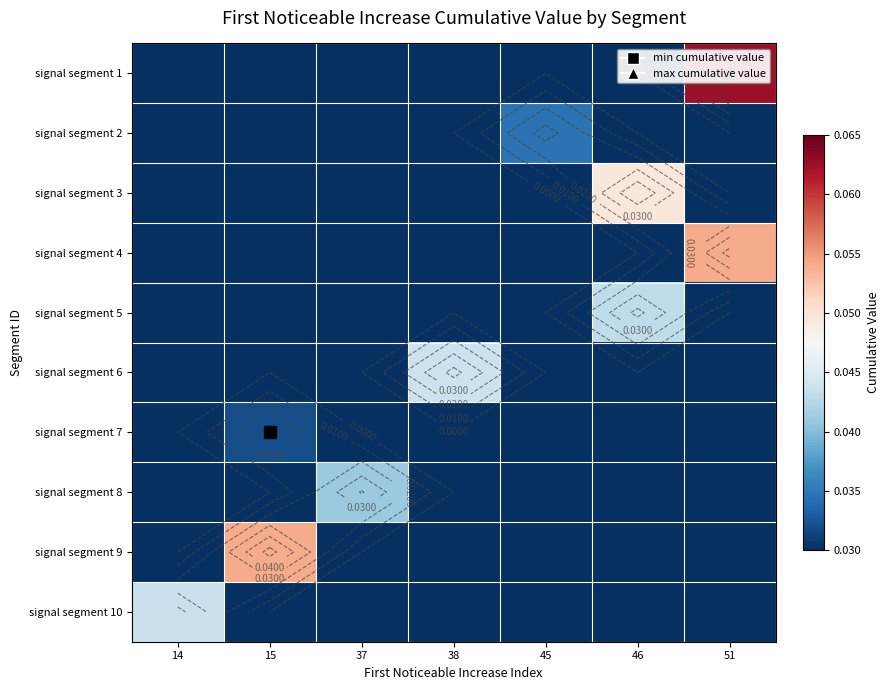

Which has a higher value, 37 or 15?

37